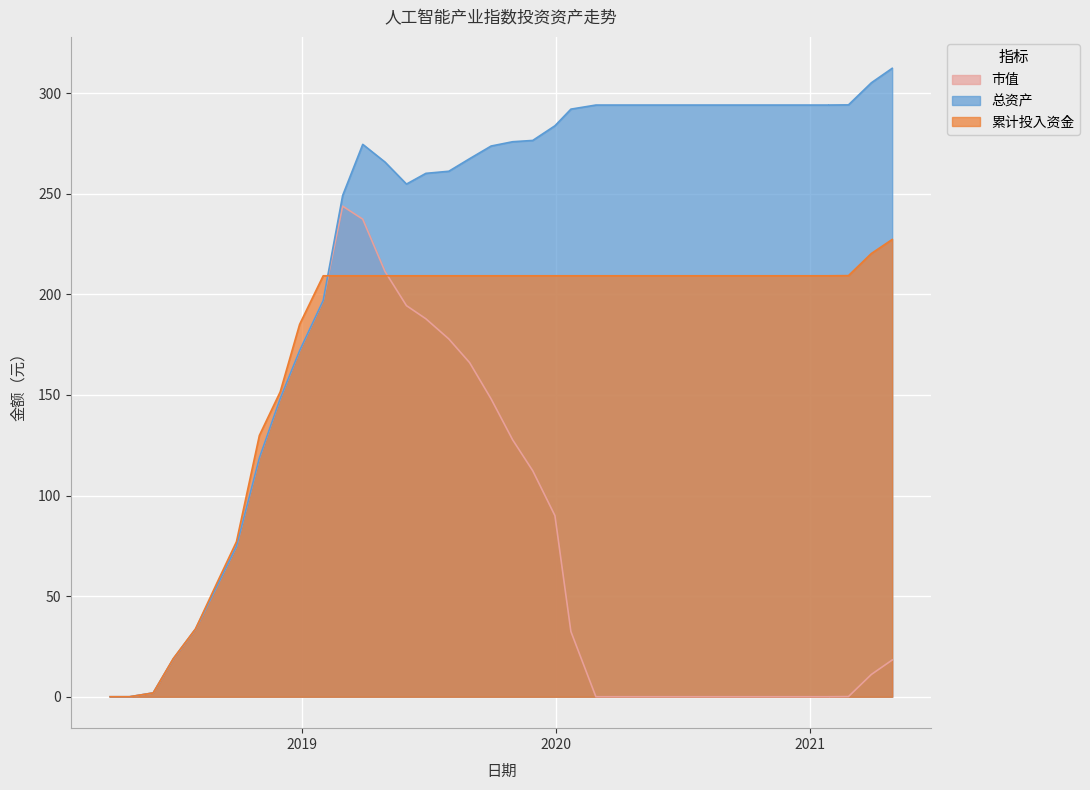

The 市值 series shows 0.5 at 2018-05-31. True or false?

False